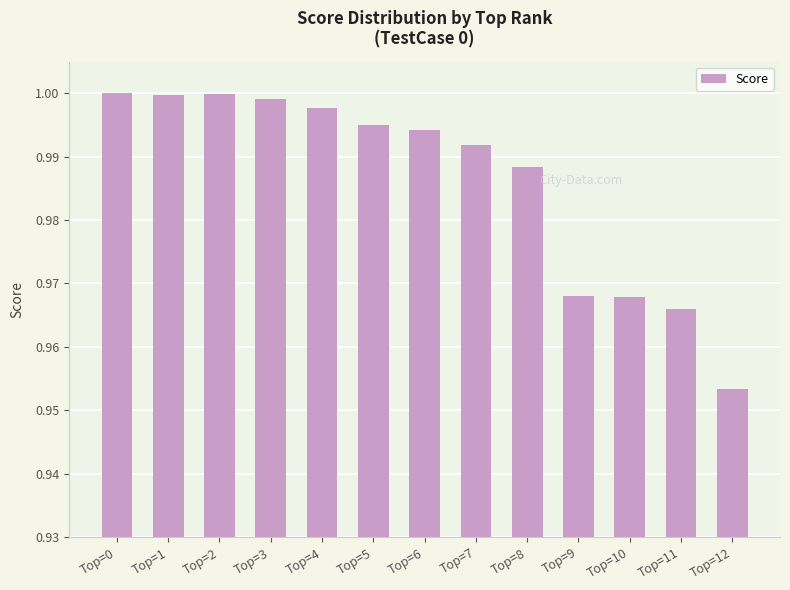

Which category has the lowest value across all series?

Top=12